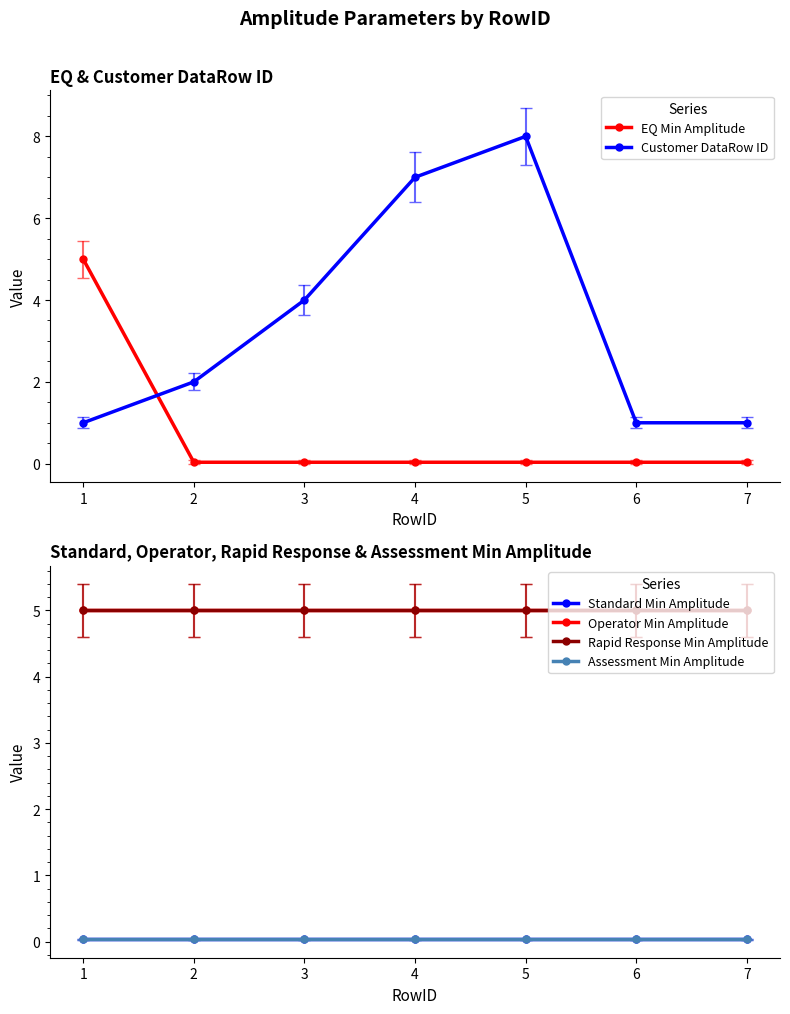

At which category is the sum across all series the highest?

5